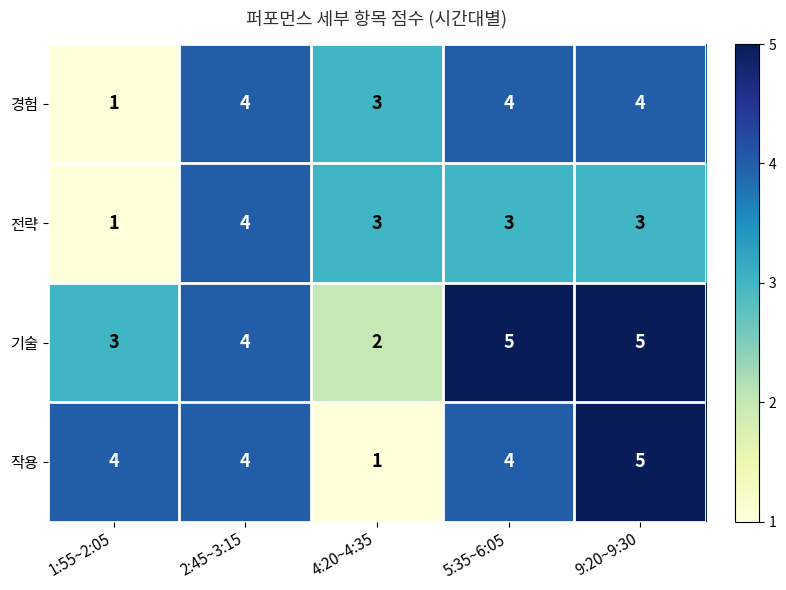

List the series in order of their overall mean, lowest first.

전략, 경험, 작용, 기술